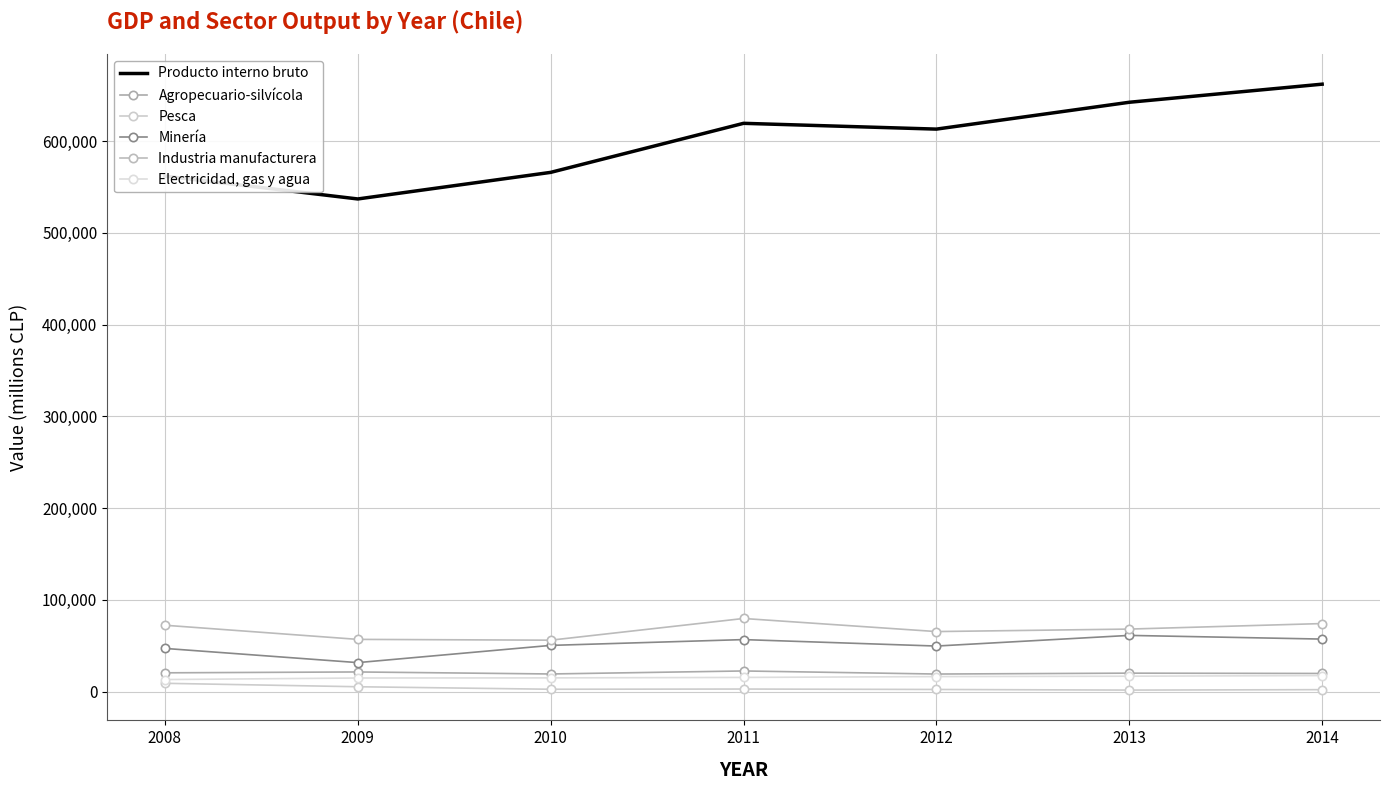

True or false: Pesca has more than 2 interior local peaks.

False